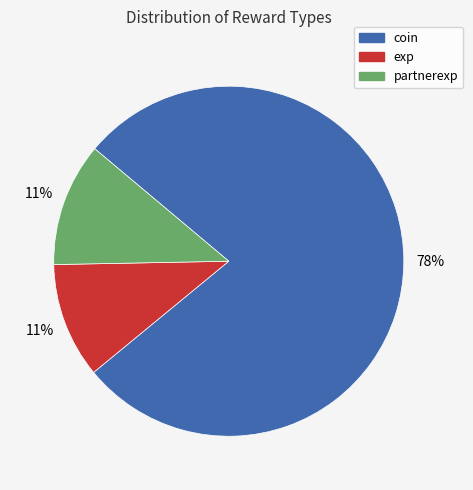

Combined, do exp and partnerexp account for over 50%?

No